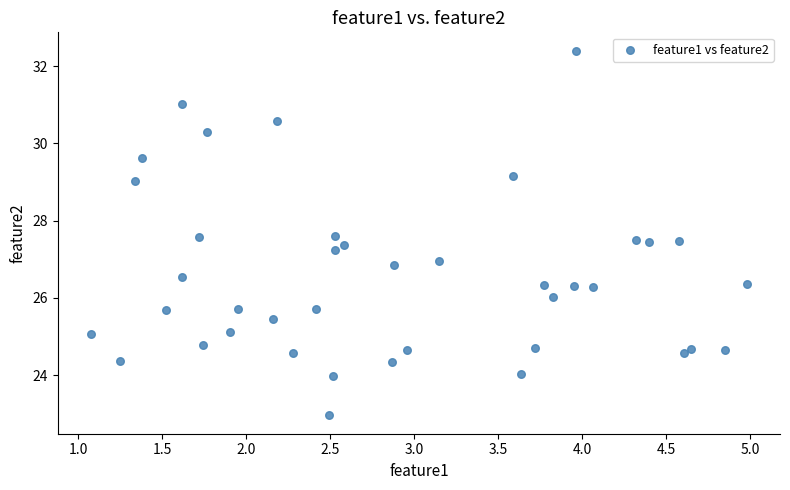

What is the range of Y values (max minus min)?

9.5